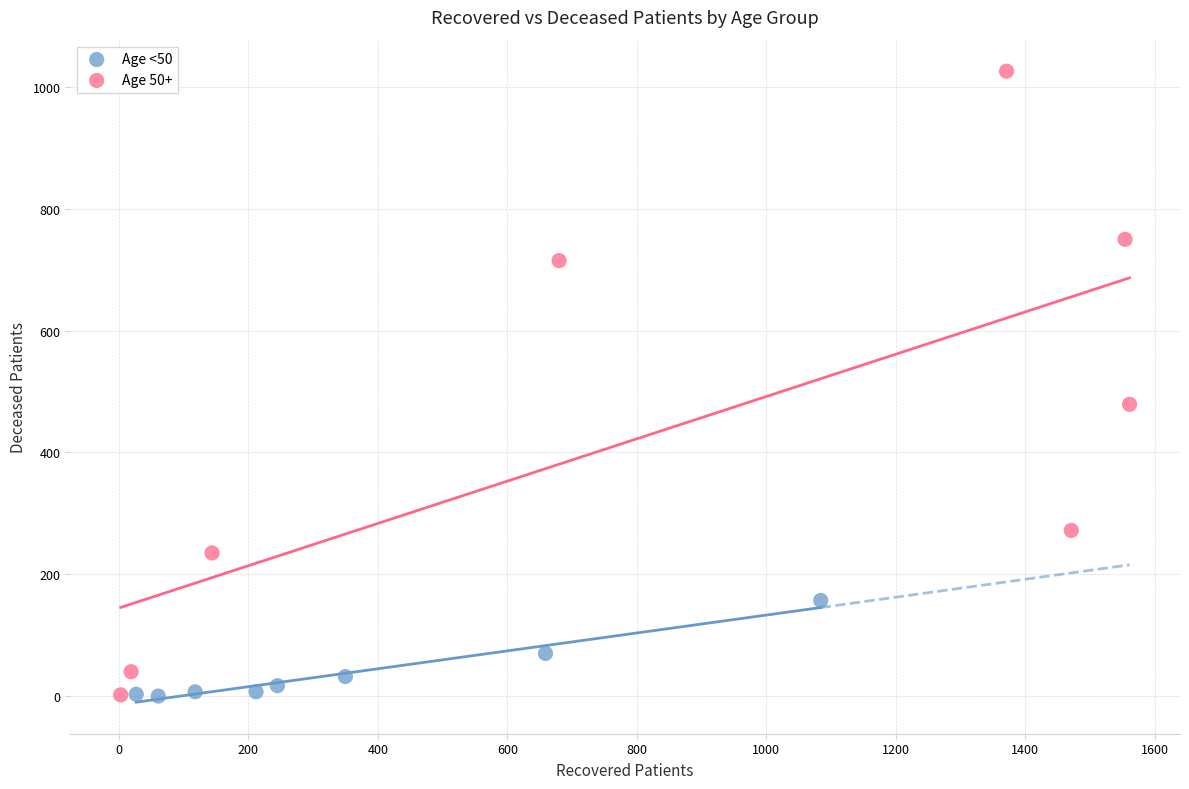

Which series has the largest Y range (max minus min)?

Age 50+